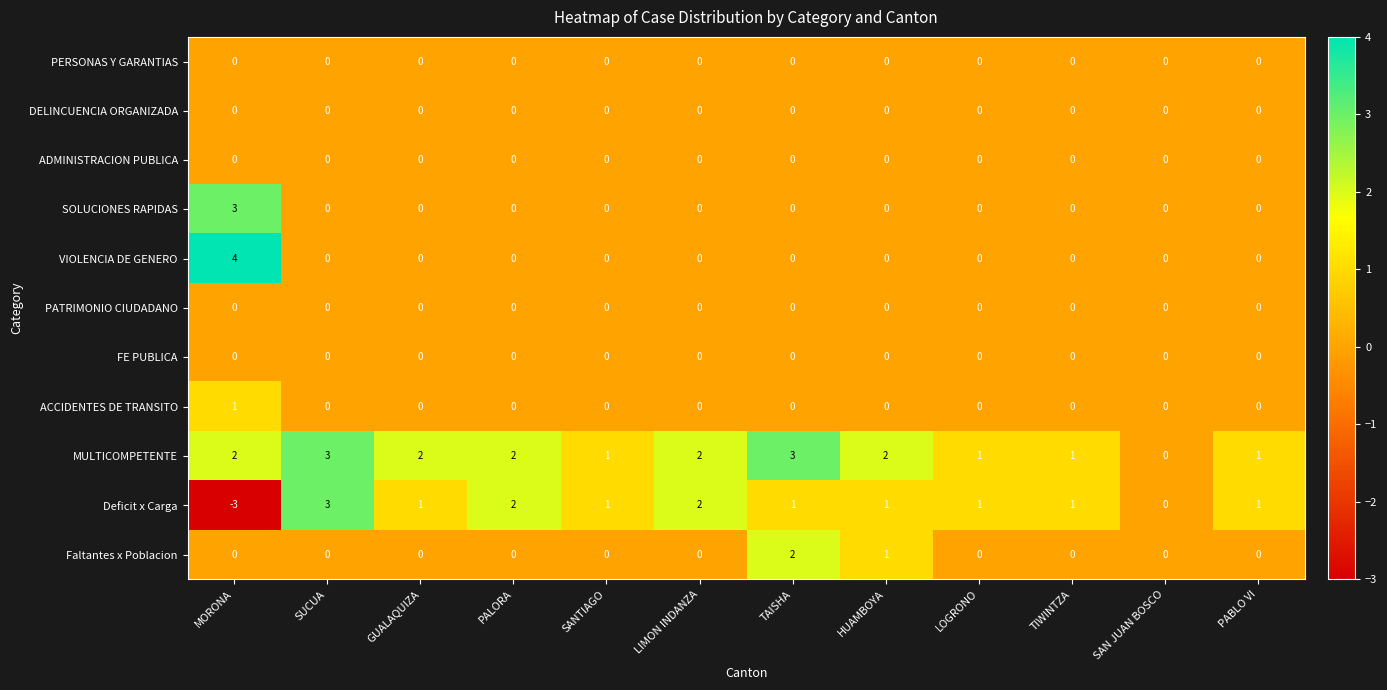

What is the total value across all series at TAISHA?

6